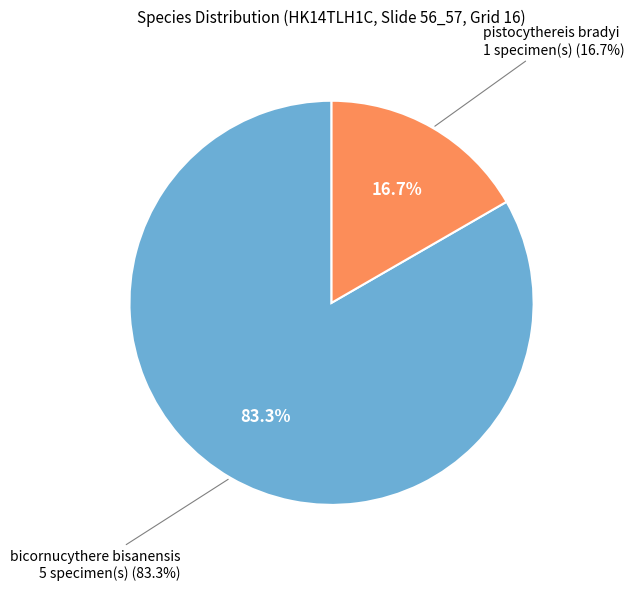

To the nearest percent, what is the difference between the largest and smallest slice percentages?

67%